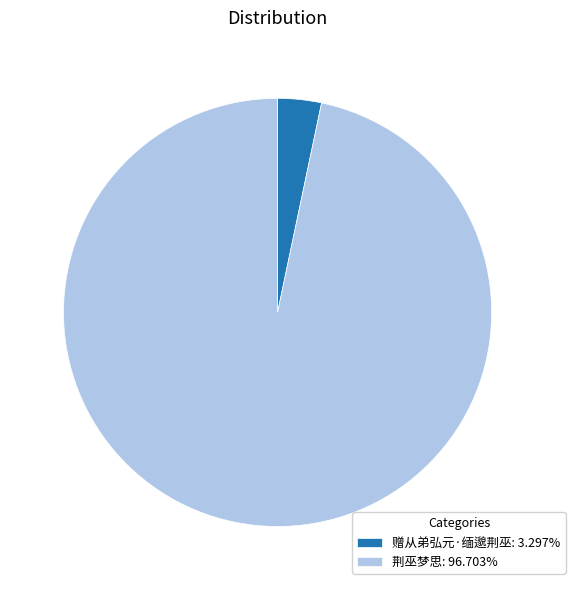

Does 荆巫梦思: 96.703% represent more than half of the total?

Yes